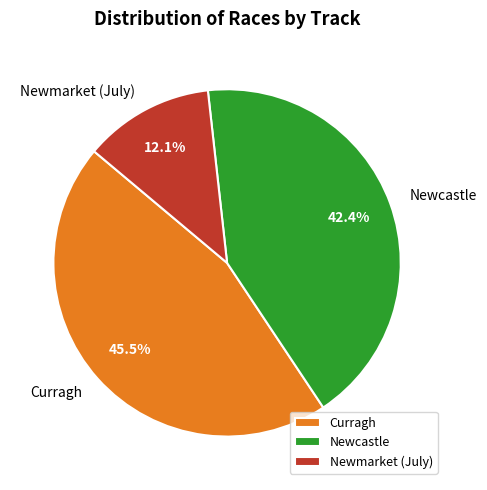

Is there any slice that represents more than half of the pie?

No